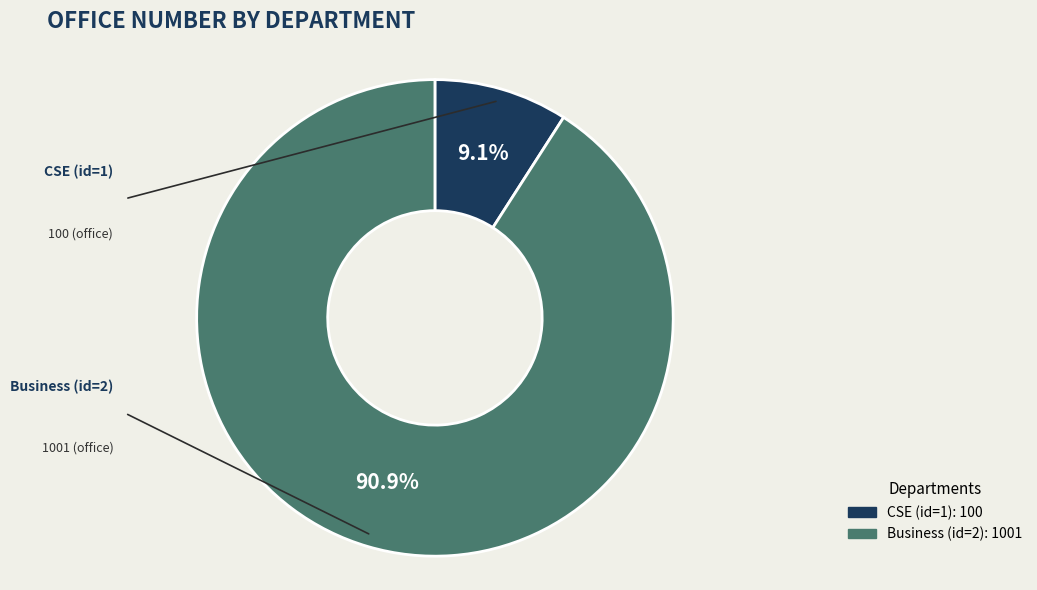

Which slice represents more than half of the pie?

Business (id=2)